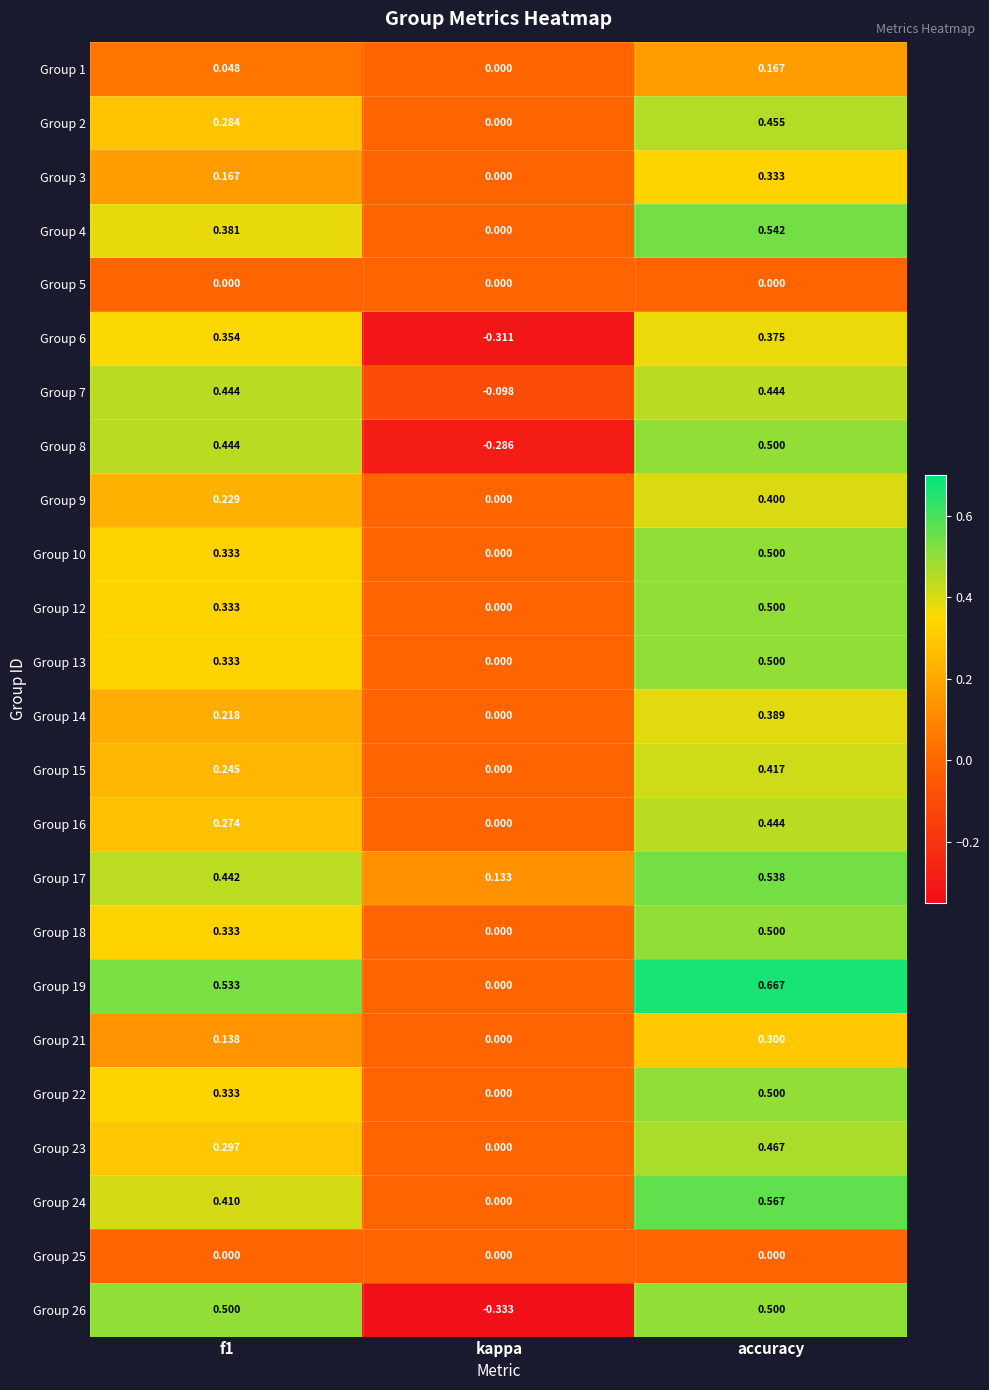

At which category does the chart reach its peak across all series?

accuracy